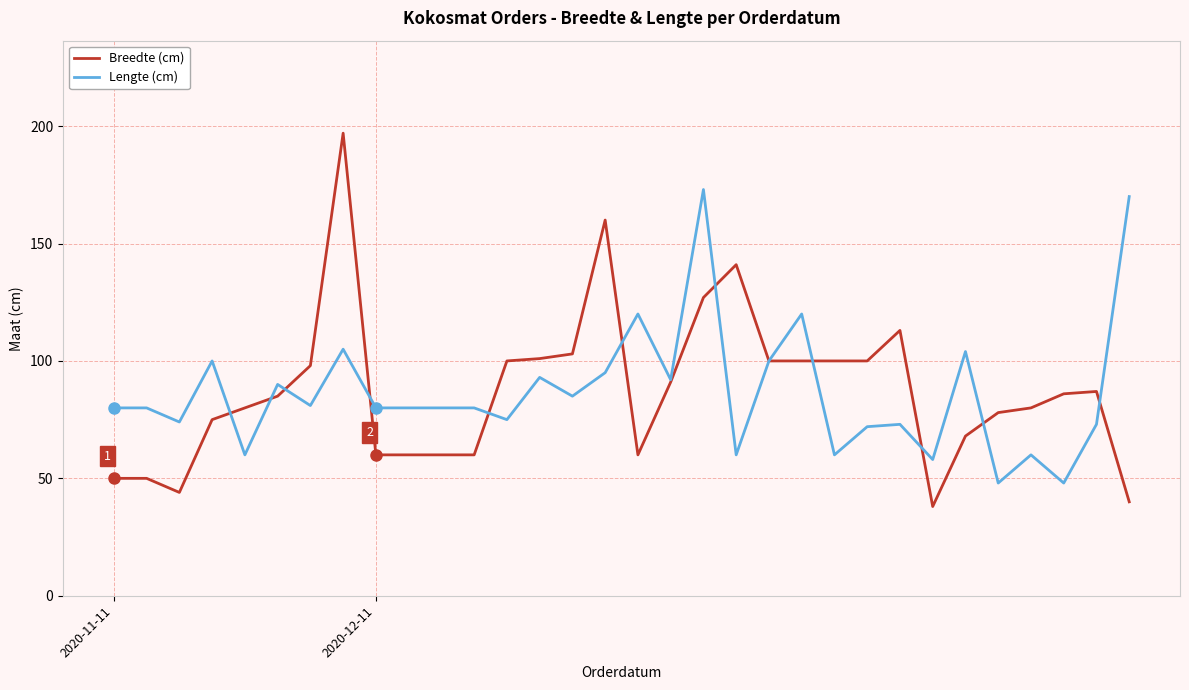

Reading left to right, list all the values displayed in this chart.

Breedte: 50	50	44	75	80	85	98	197	60	60	60	60	100	101	103	160	60	91	127	141	100	100	100	100	113	38	68	78	80	86	87	40
Lengte: 80	80	74	100	60	90	81	105	80	80	80	80	75	93	85	95	120	92	173	60	100	120	60	72	73	58	104	48	60	48	73	170